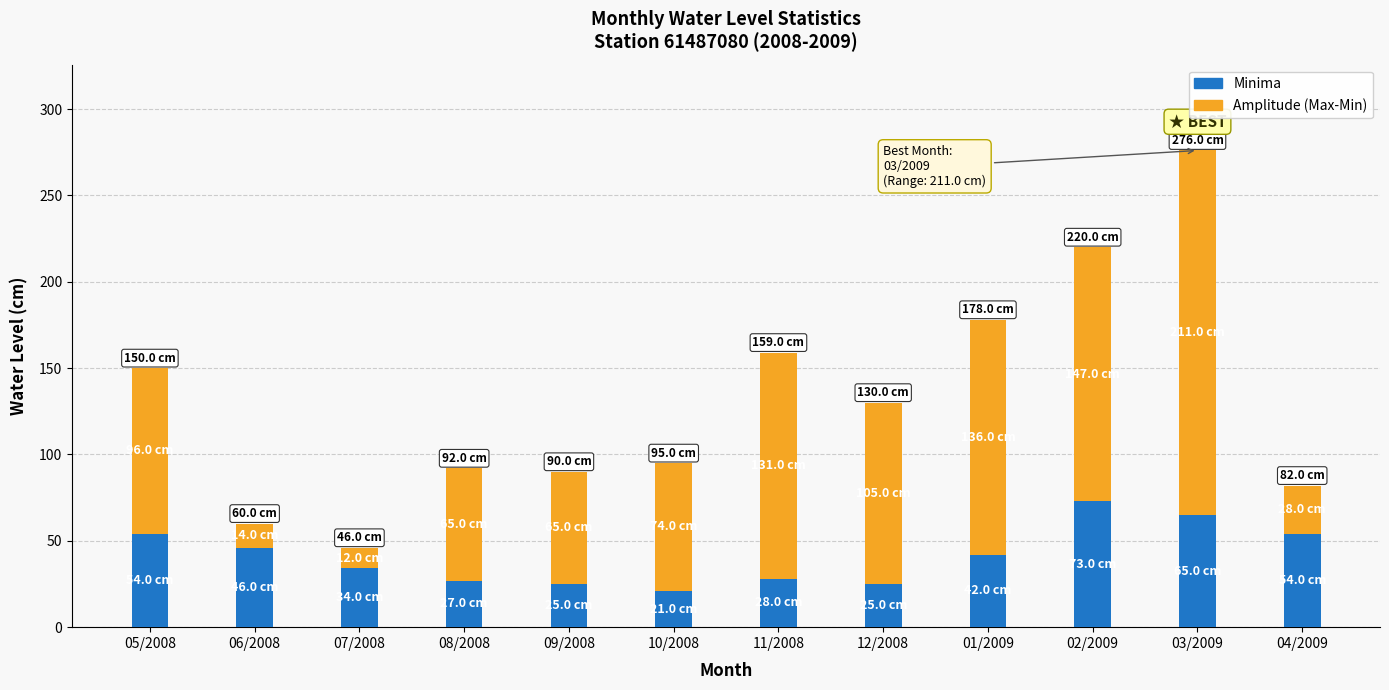

The Minima series shows 45 at 12/2008. True or false?

False